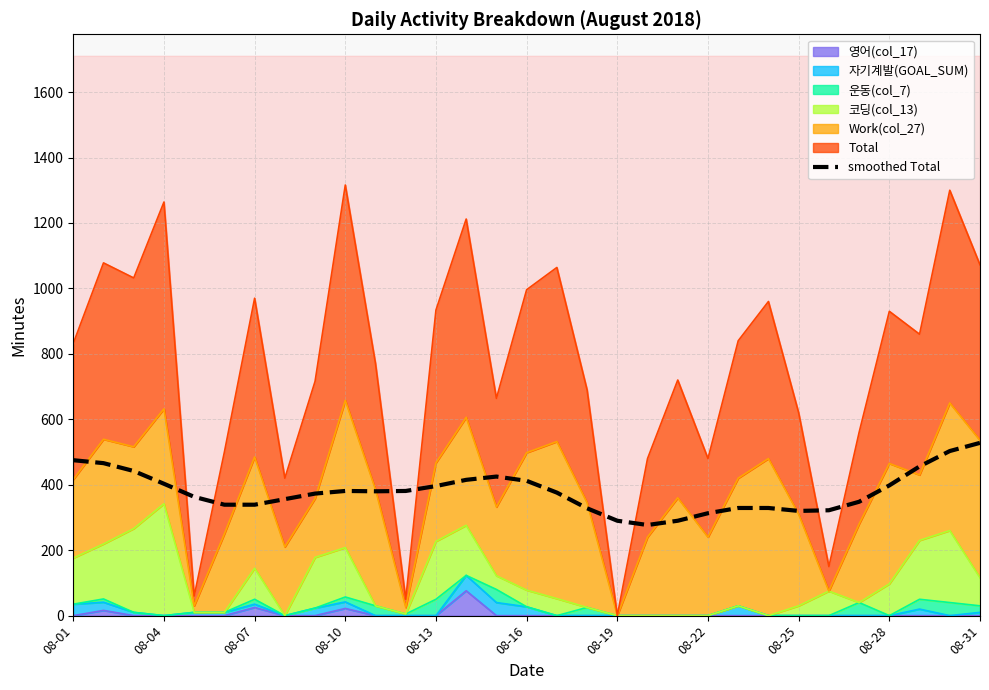

What is the difference between the second highest and second lowest values?

213